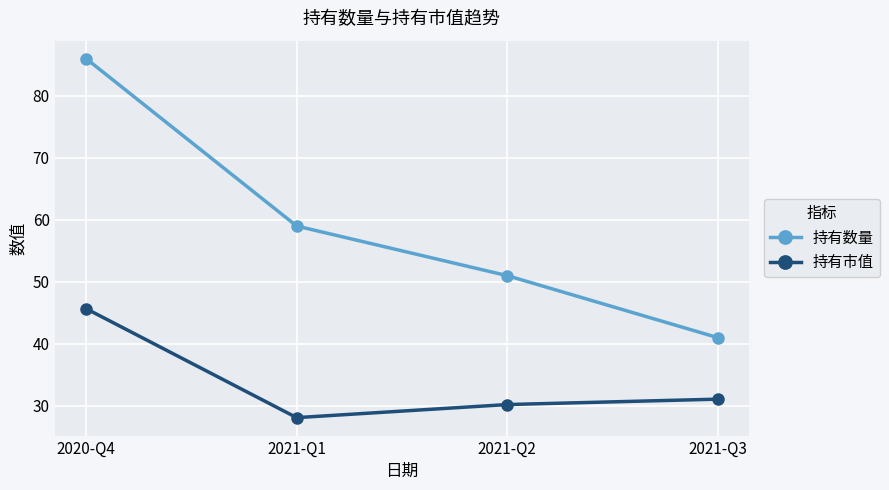

What is the value of the 持有市值 point at the 3rd from the left?

30.2